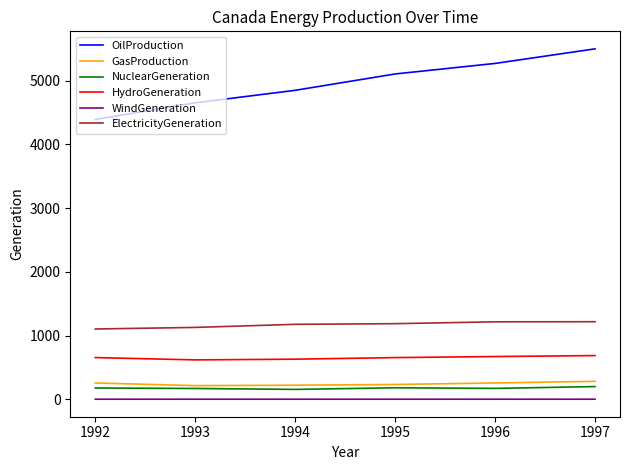

What is the total value across all series at 1997?

7879.9